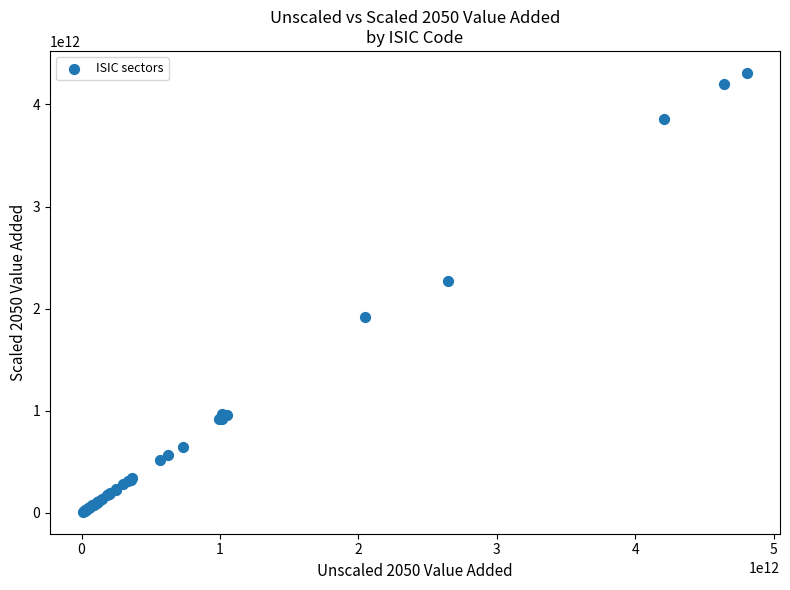

What Y value in the scatter plot is closest to 2160493651392?

2271510139432.7